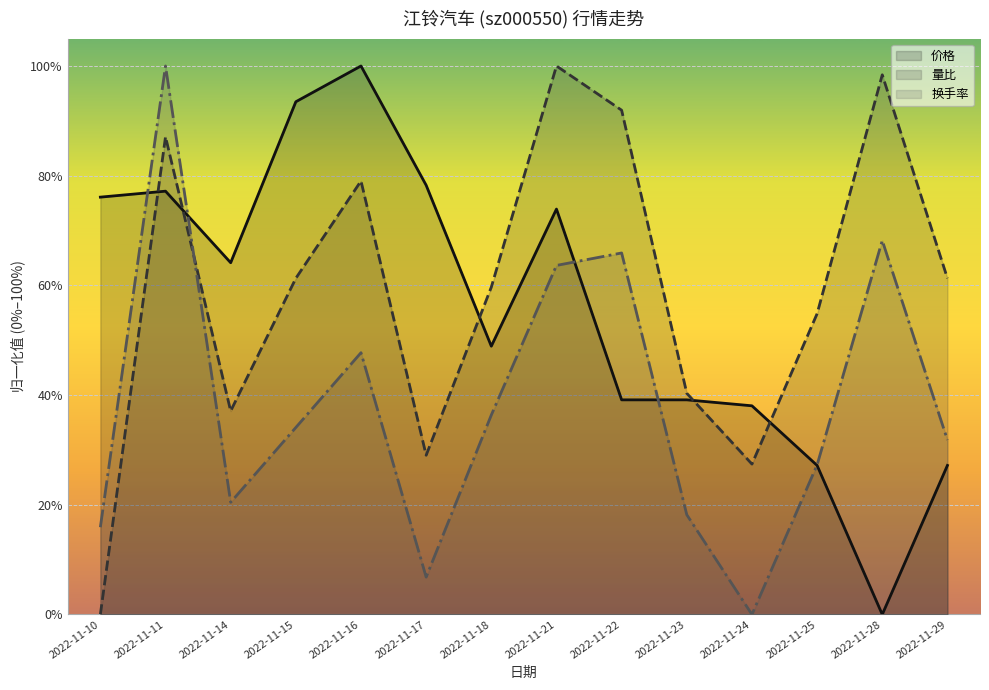

What are all the series names shown in the legend?

价格, 量比, 换手率